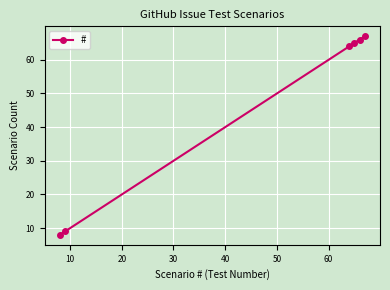

How many values are below 65?

3